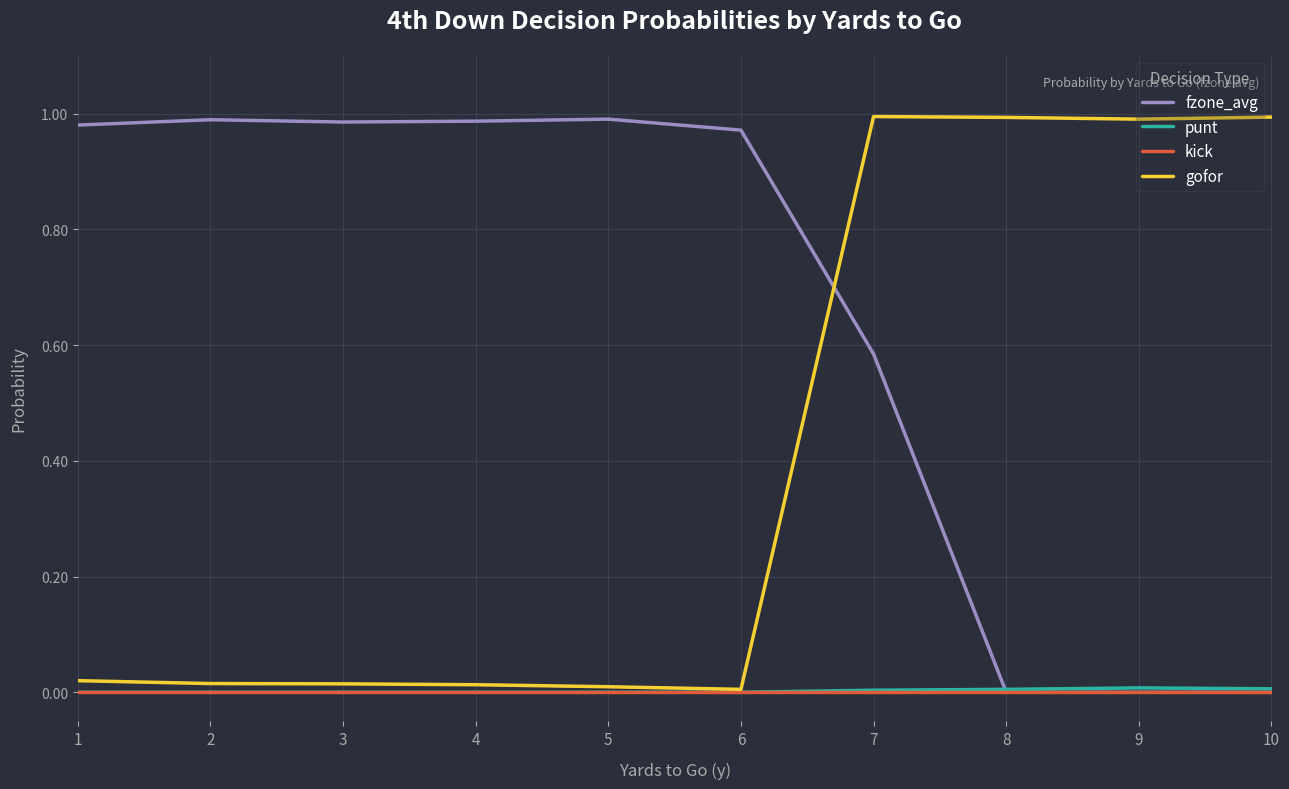

Between 4 and 7, which series saw the biggest shift?

gofor